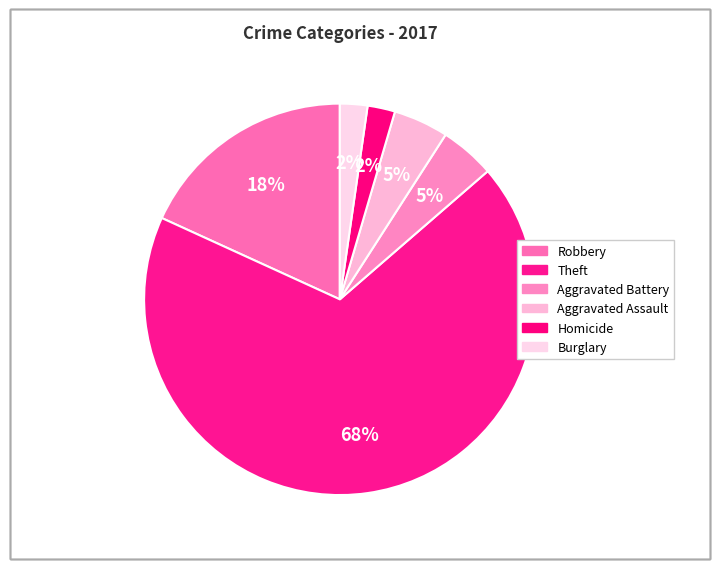

Which category has the biggest portion of the pie?

Theft